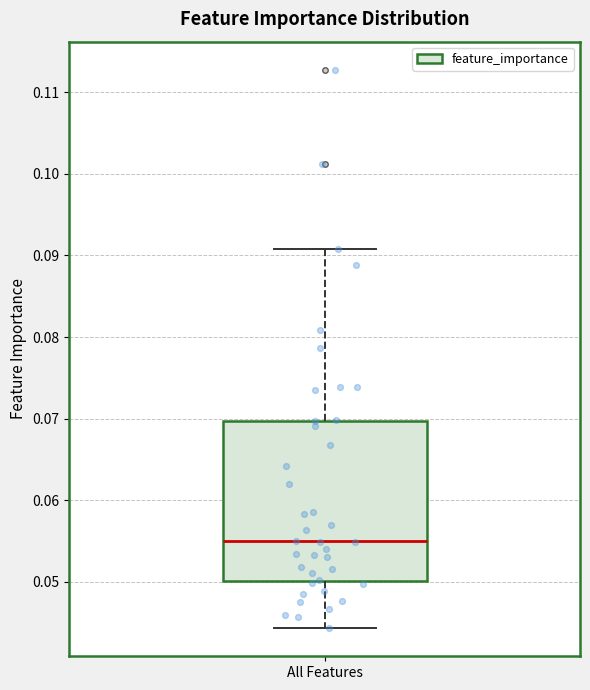

Where is the upper edge of the box for All Features on the y-axis? The values are not printed on the chart, so give them approximately, as read against the axis.

0.070